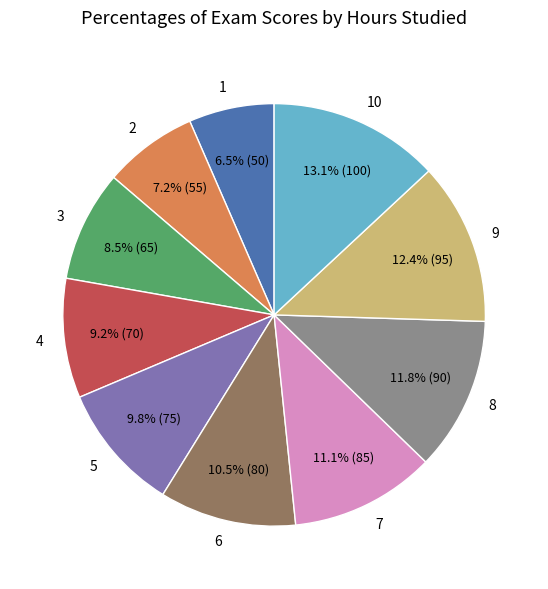

What percentage do 7 and 2 together represent?

18.3%